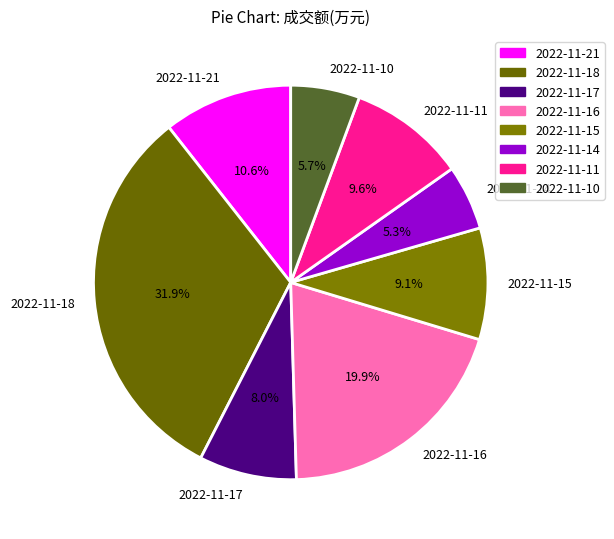

To the nearest percent, what is the combined percentage of 2022-11-18 and 2022-11-17?

40%